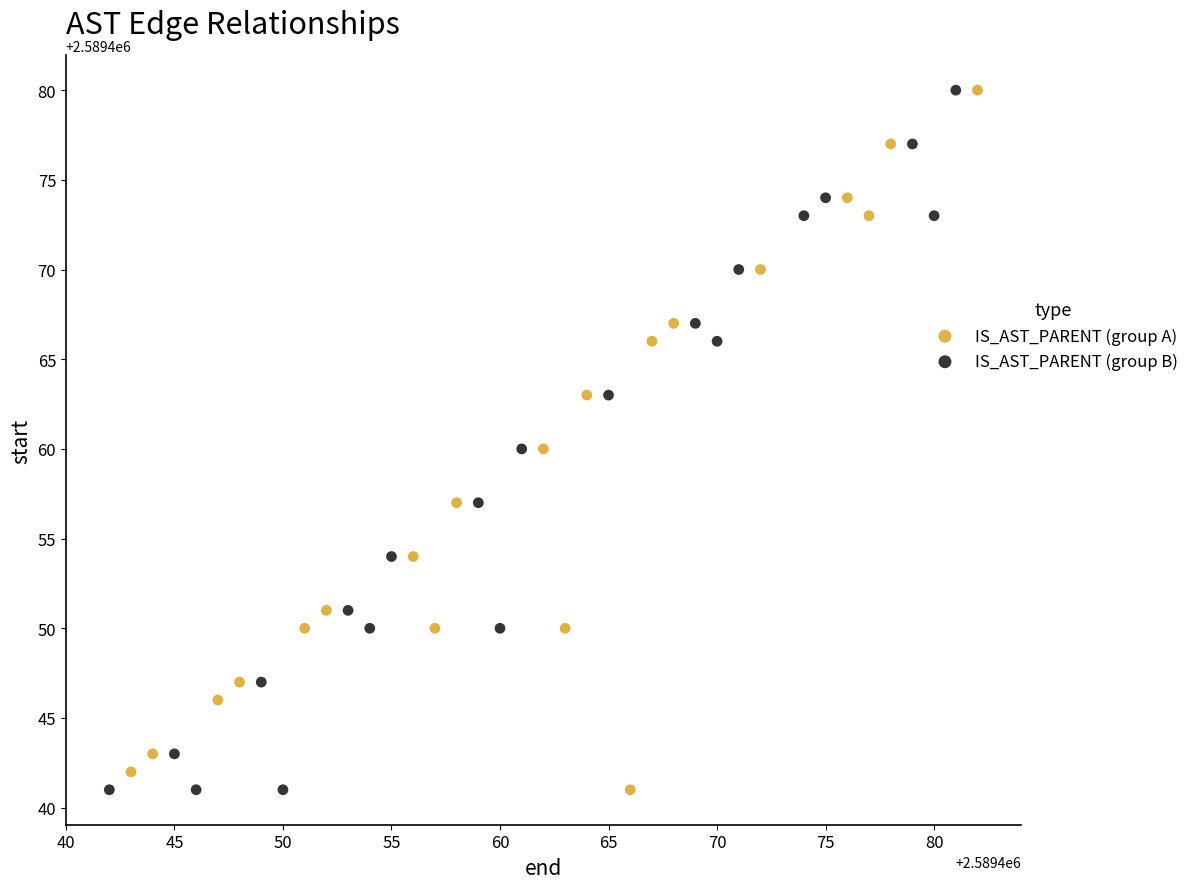

What are all the series names shown in the legend?

IS_AST_PARENT (group A), IS_AST_PARENT (group B)